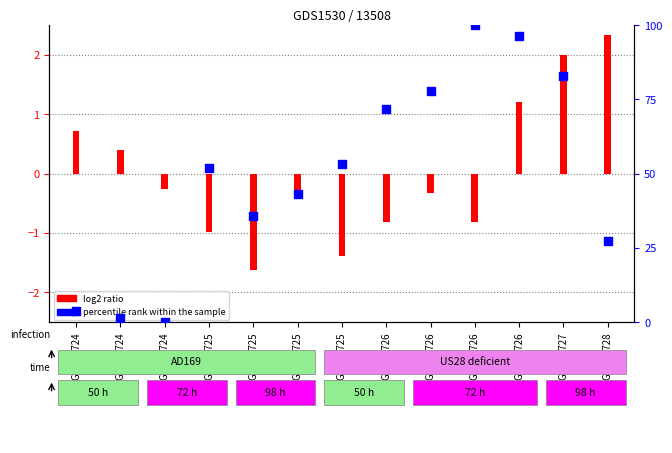

What is the change in value from GSM70724 to GSM70725?

+48.1